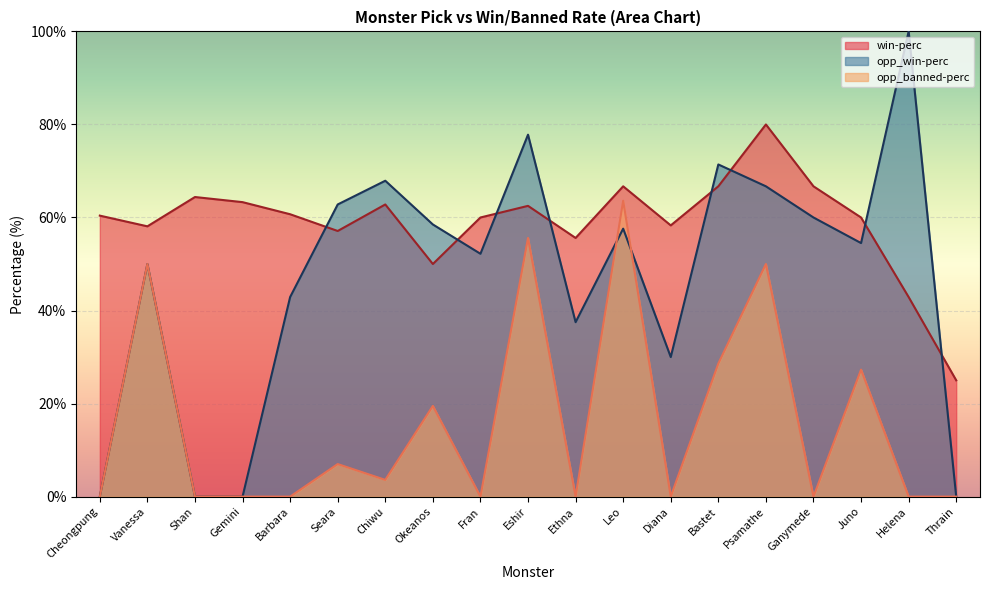

The opp_win-perc series shows 15.5 at Juno. True or false?

False